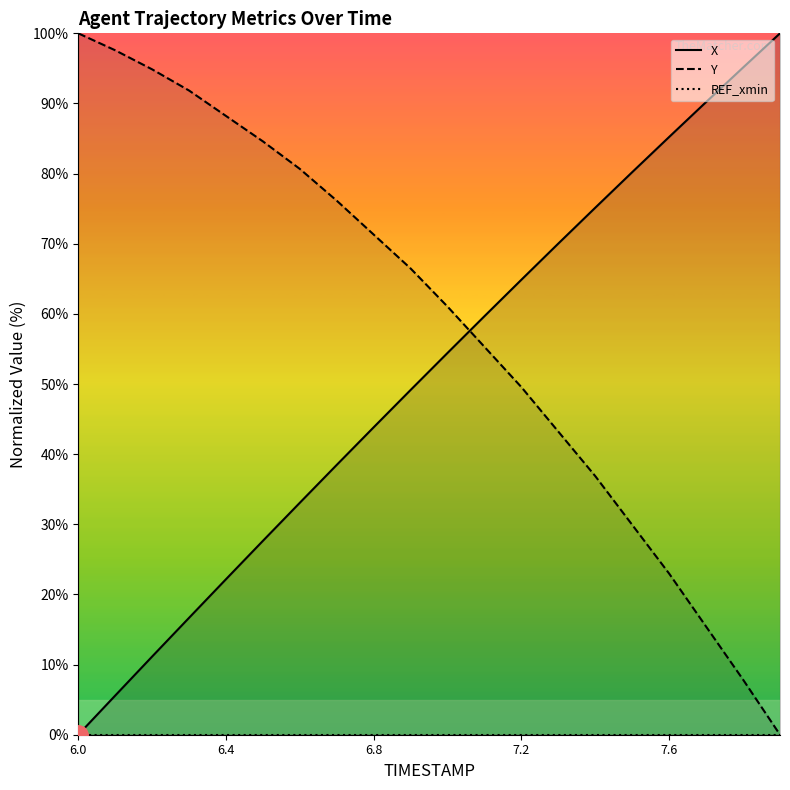

What is the maximum value for Y?

100.0